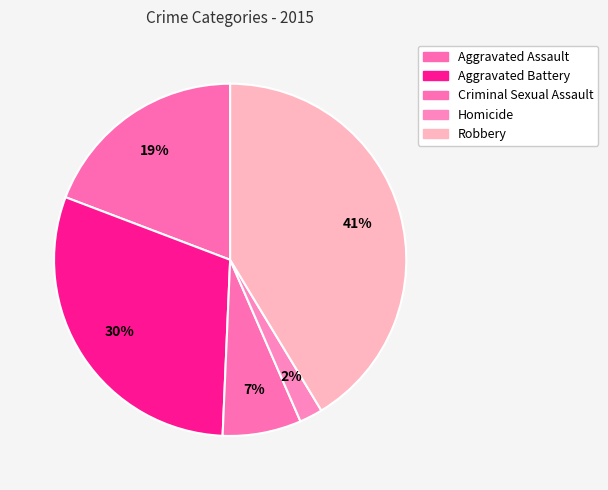

What is the ratio of the value at Aggravated Assault to the value at Aggravated Battery?

0.6